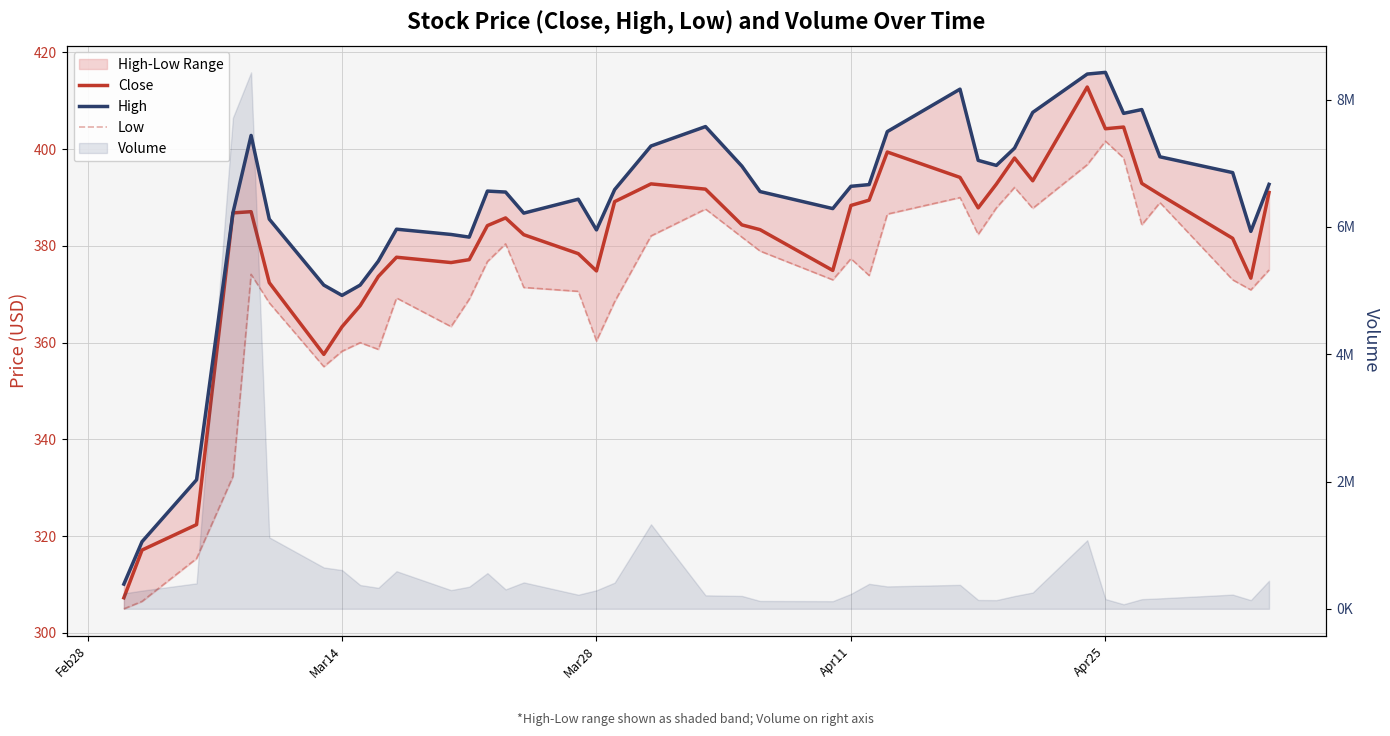

In Close, how many points are higher than both neighbors (excluding endpoints)?

8